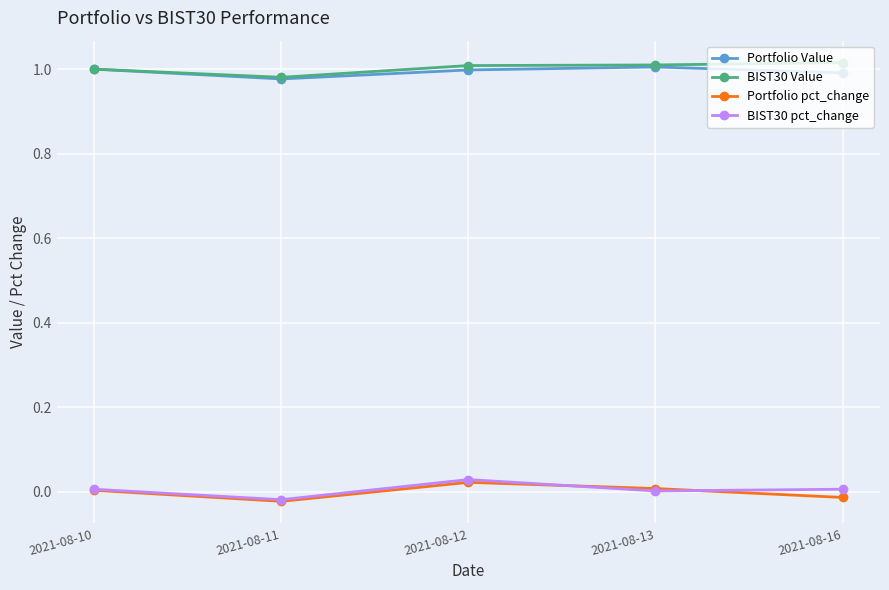

The Portfolio Value series shows 0.2 at 2021-08-10. True or false?

False